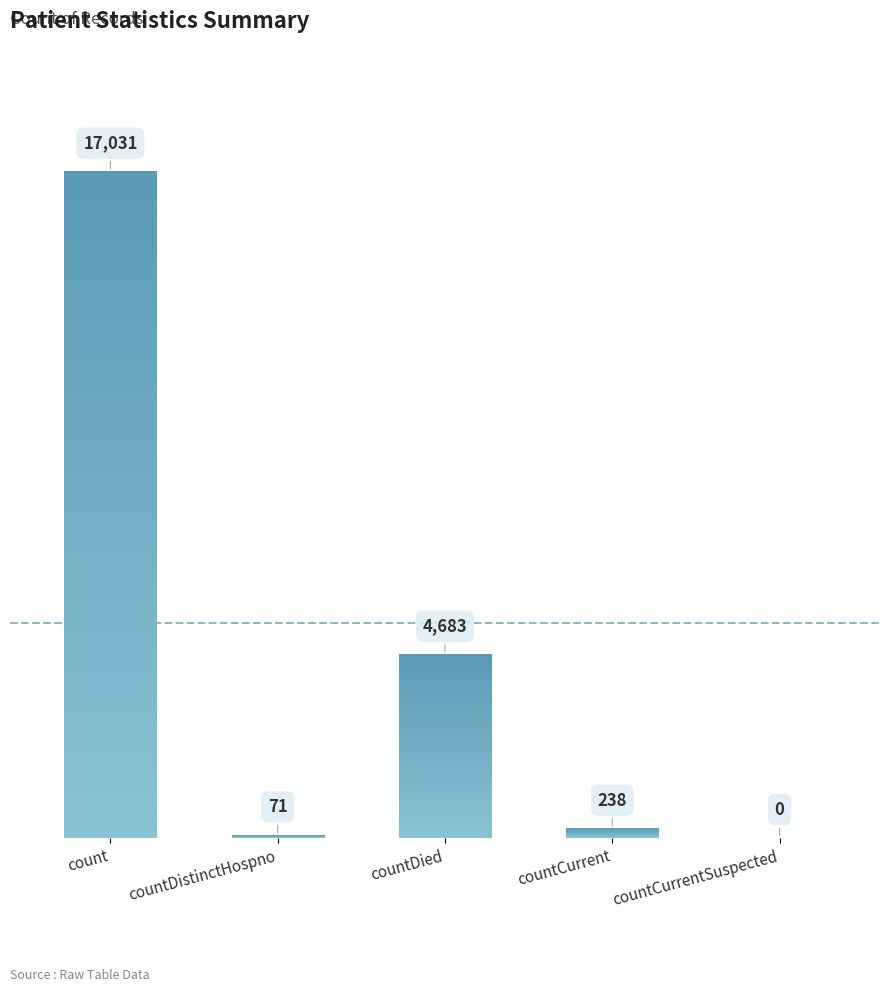

The value at countDistinctHospno is 71. True or false?

True